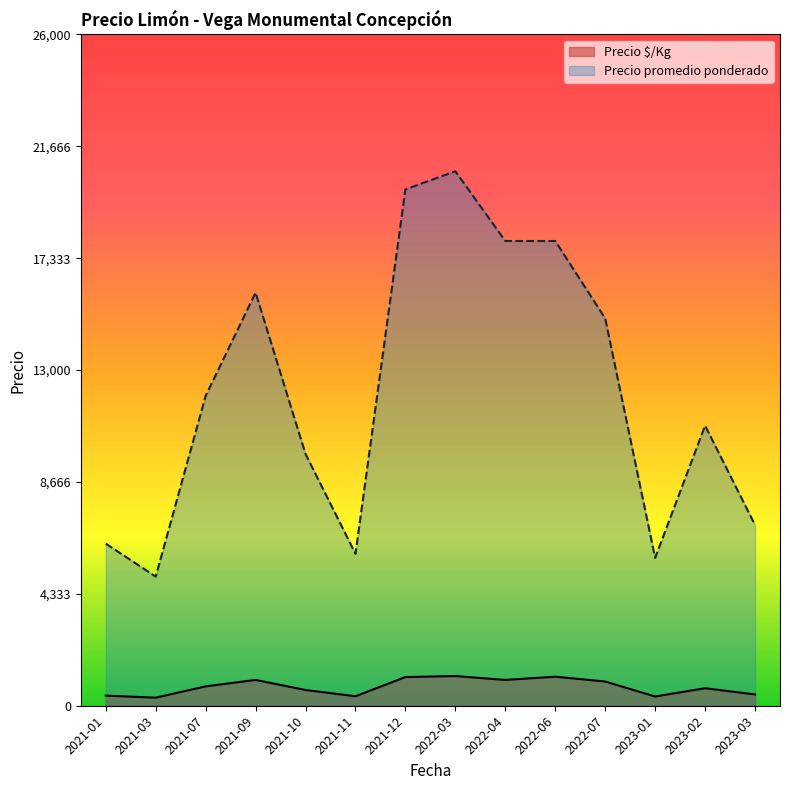

True or false: Precio promedio ponderado and Precio $/Kg cross at least once.

False